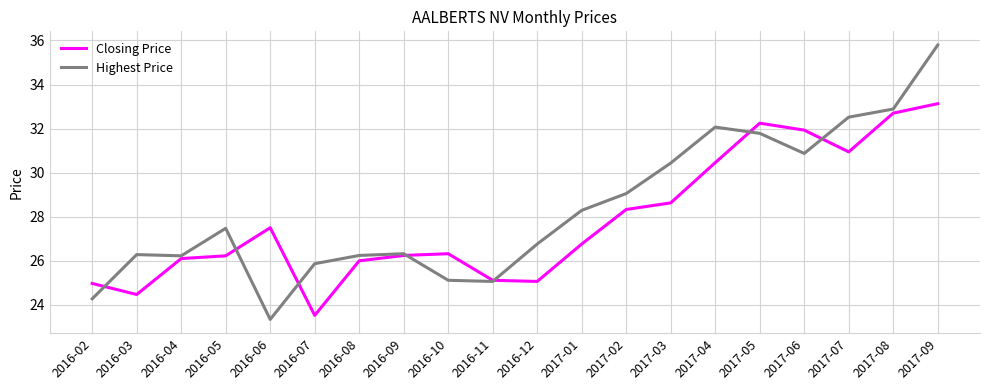

True or false: Highest Price has more than 0 points higher than both neighbors.

True